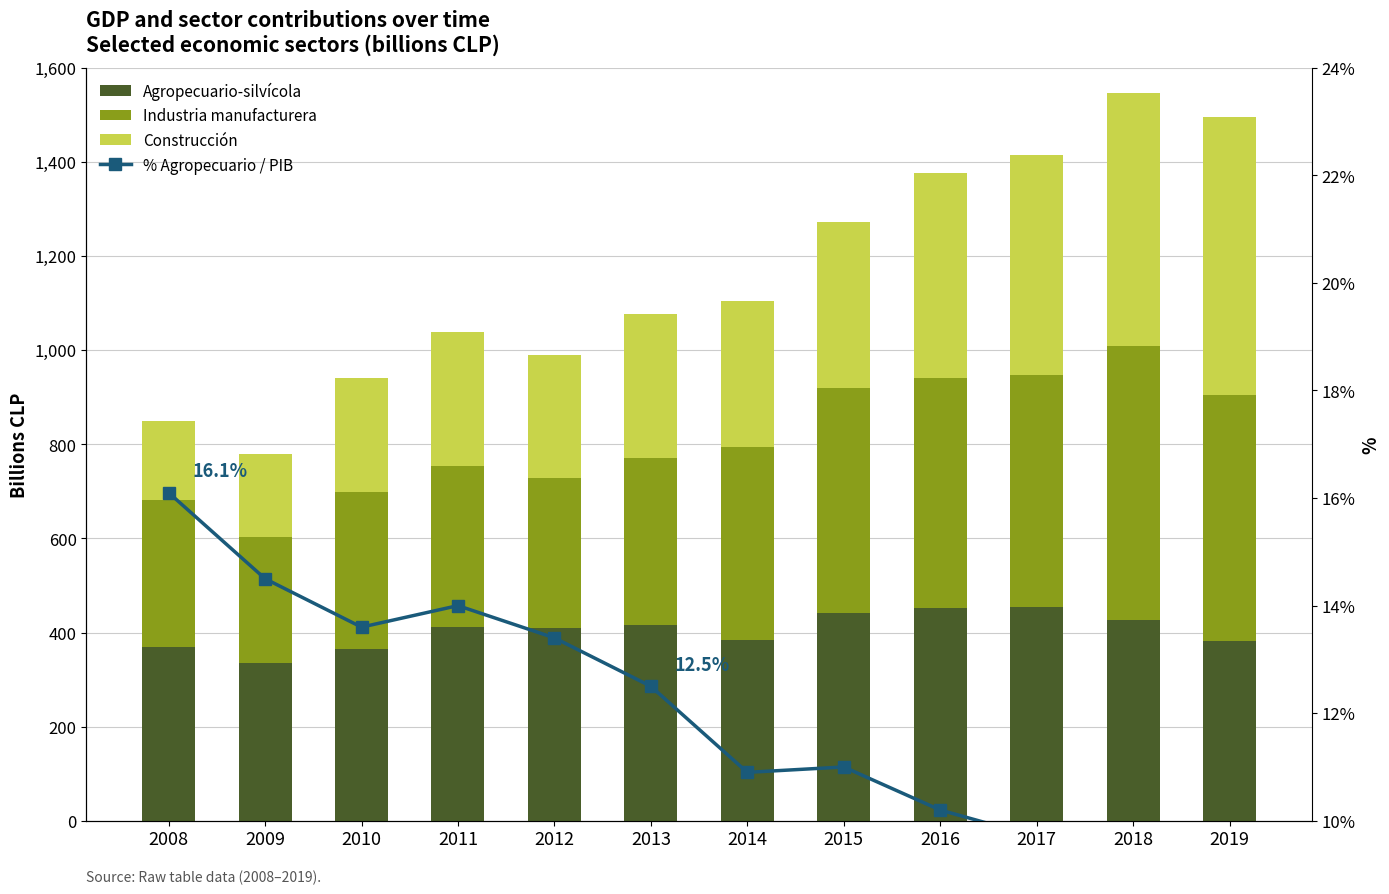

Rank the series at 2014 from highest to lowest value.

Industria manufacturera, Agropecuario-silvícola, Construcción, % Agropecuario / PIB